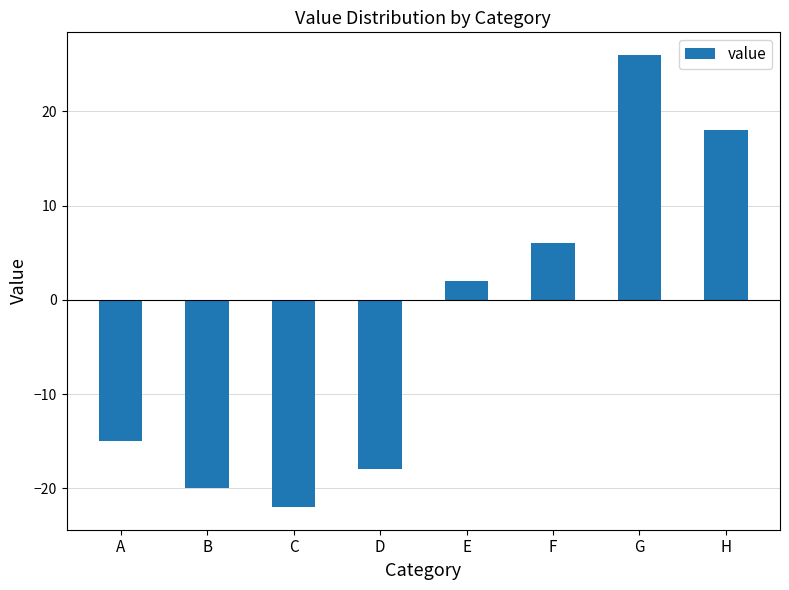

List the labels in order of value, largest first.

G, H, F, E, A, D, B, C